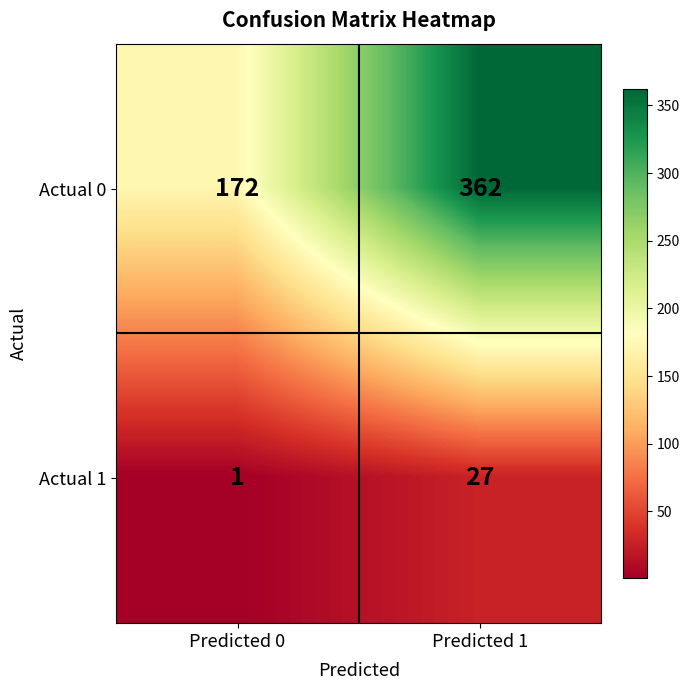

At which category is the sum across all series the highest?

Predicted 1